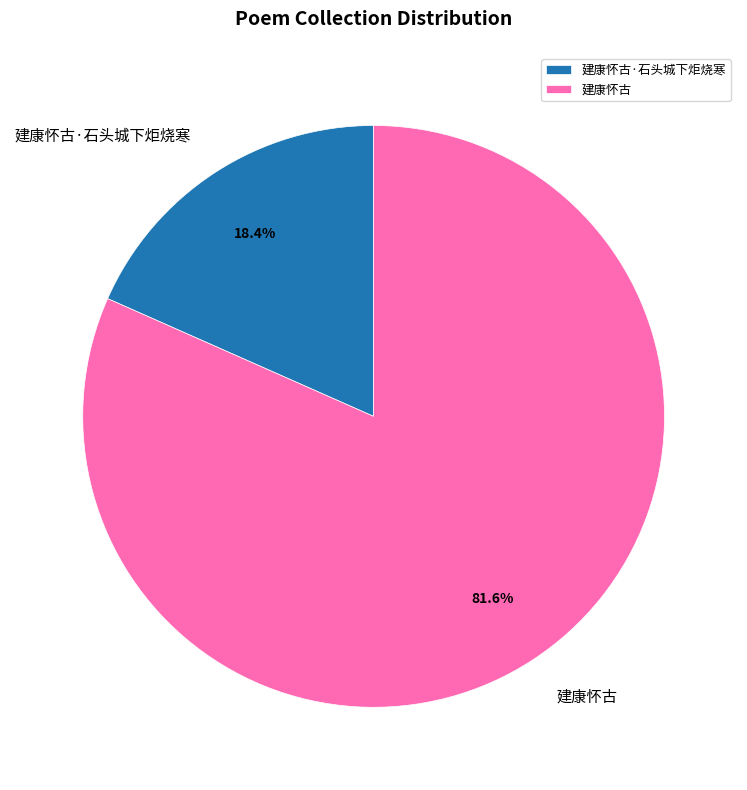

The 建康怀古·石头城下炬烧寒 slice represents 18% of the pie. True or false?

True